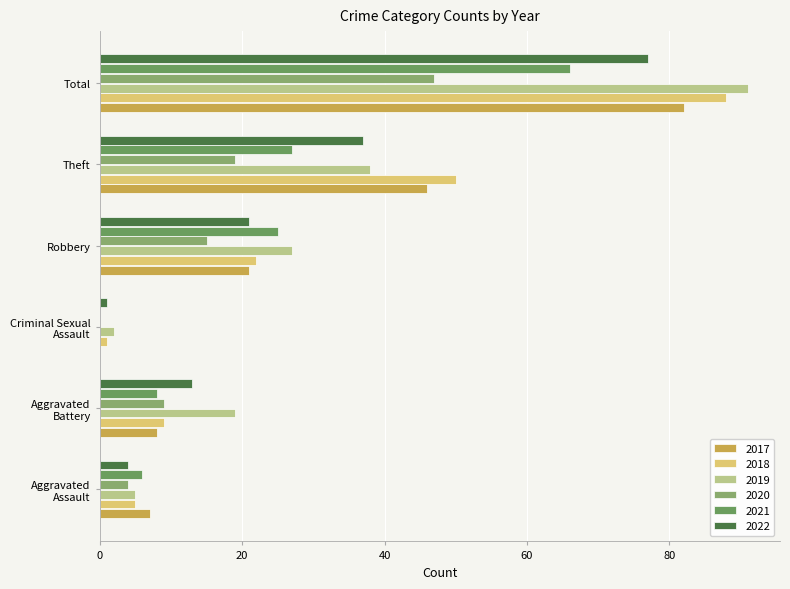

How many data points does each series have?

6